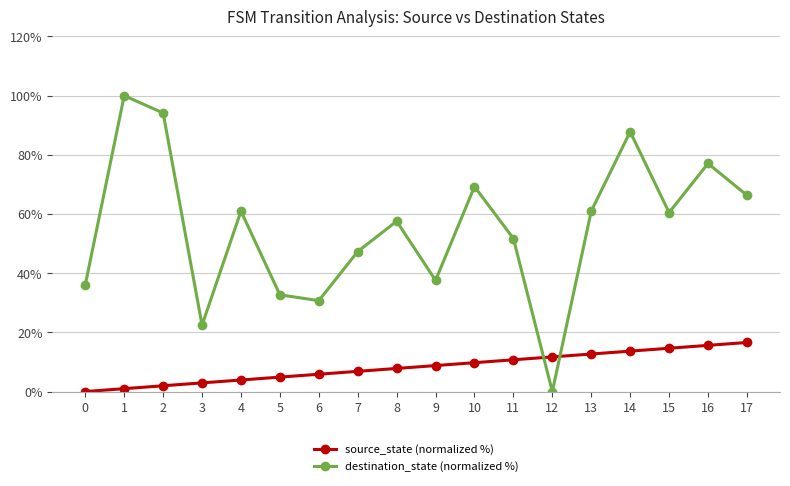

What is the difference between the destination_state (normalized %) values at 10 and 8?

11.7